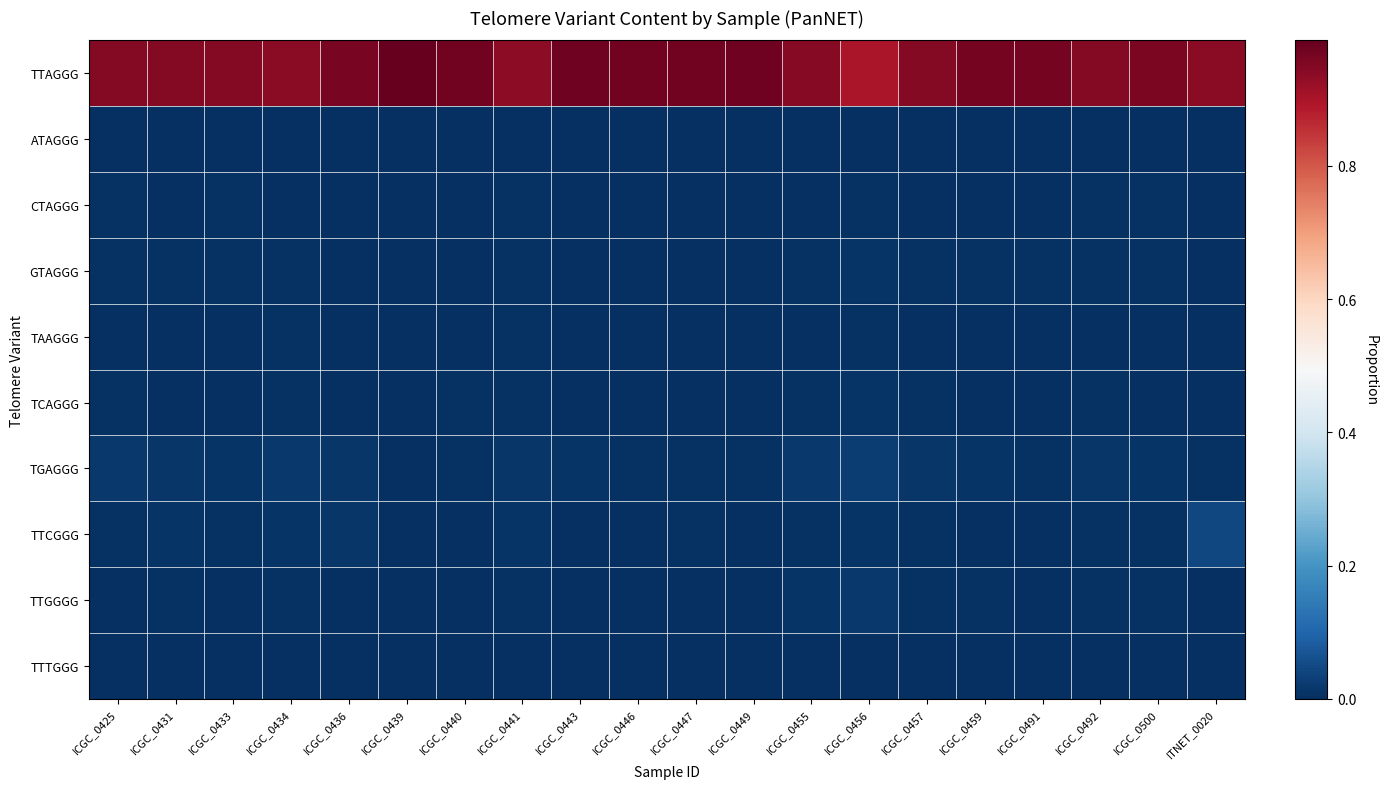

Count the number of data series in this chart.

10